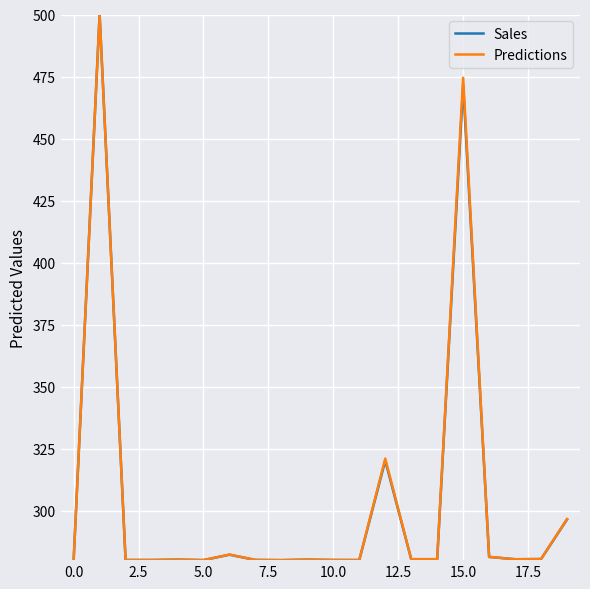

What is the minimum value for Sales?

280.0